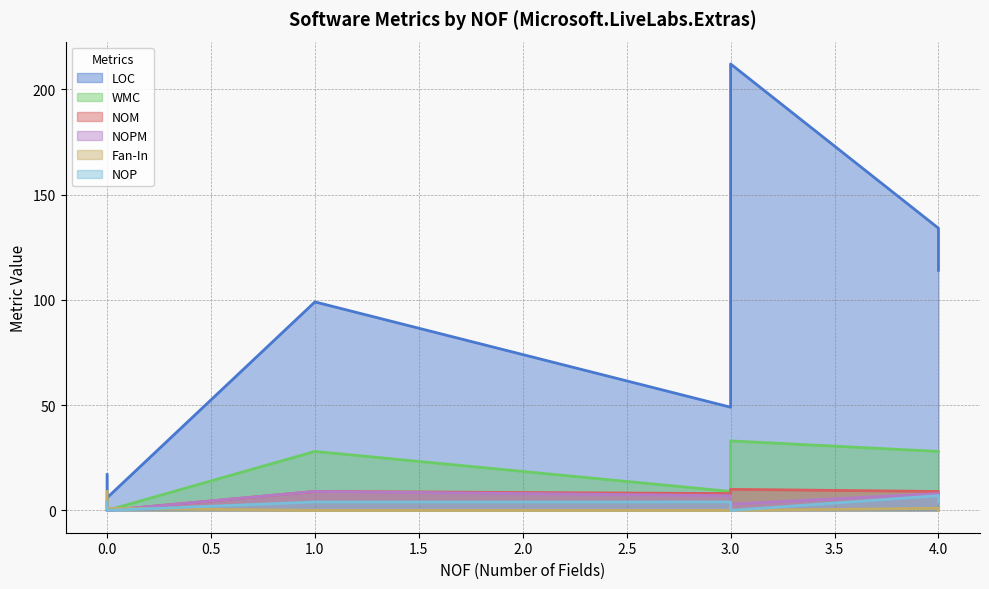

What is the highest value of the NOPM series?

9